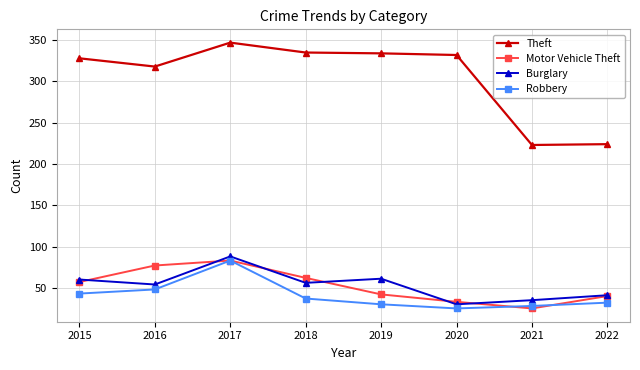

Which series has the largest range (max minus min)?

Theft